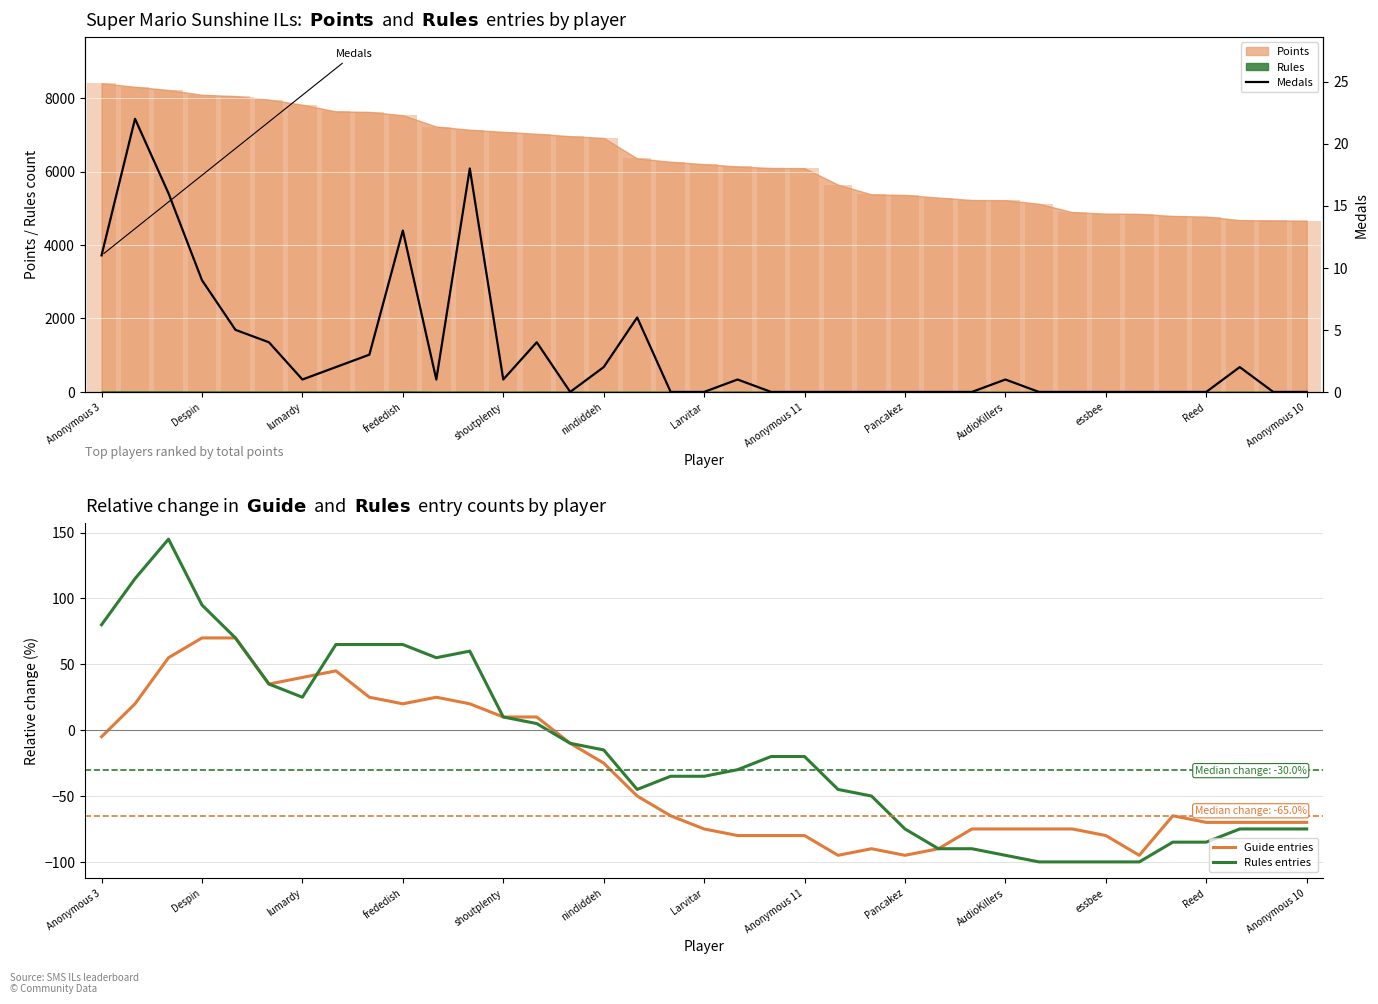

What is the label of the 37th bar from the right?

Anonymous 3